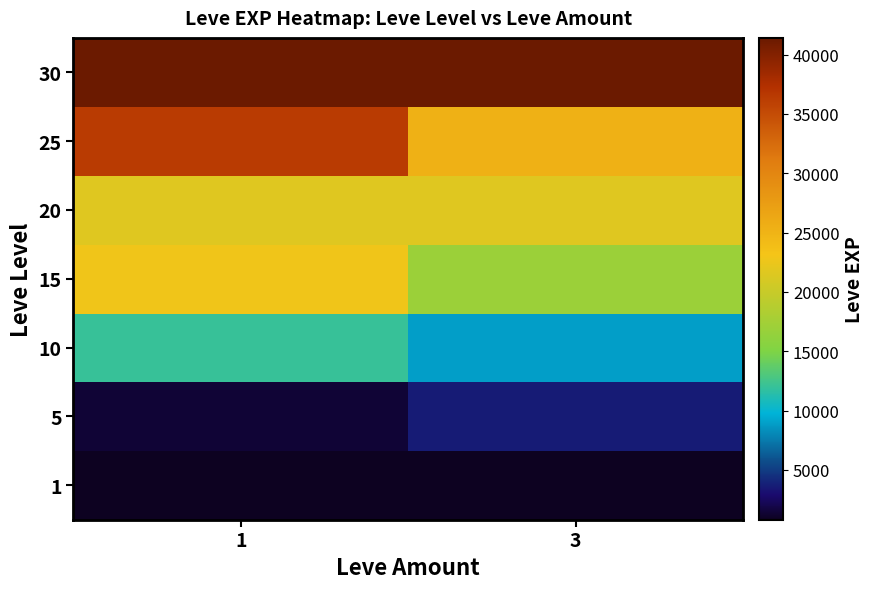

Reading right to left, list all the values displayed in this chart.

1: 3=800	1=800
5: 3=3600	1=1420
10: 3=8930	1=12030
15: 3=16920	1=22790
20: 3=21600	1=21600
25: 3=25250	1=36390
30: 3=41410	1=41410